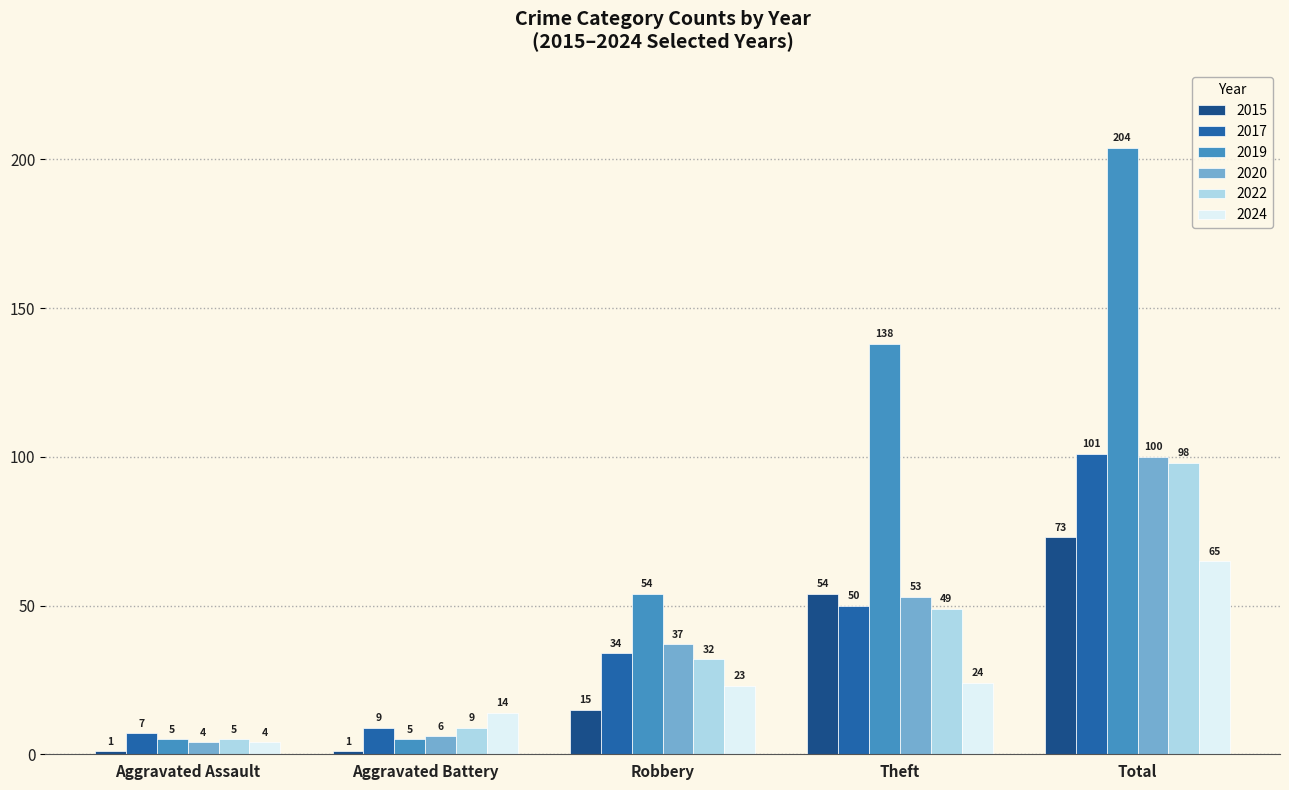

What is the spread (max minus min) of values at Aggravated Battery?

13